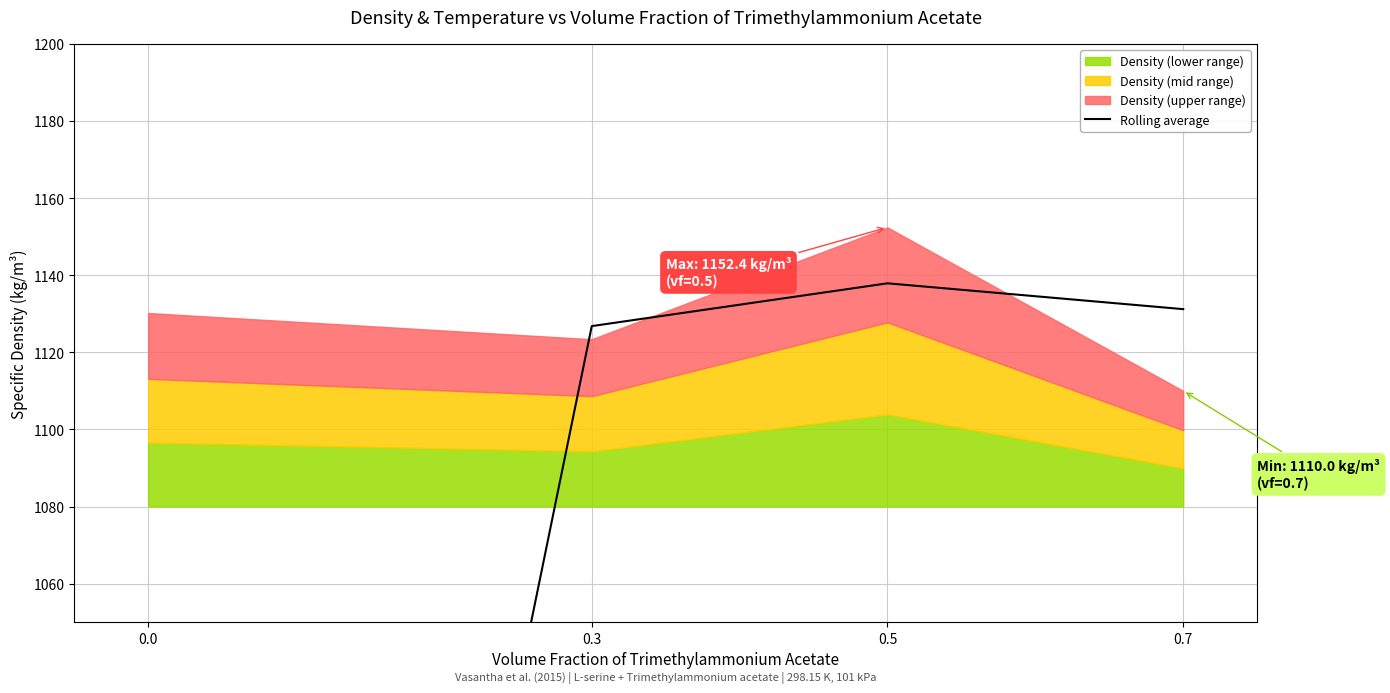

What is the difference between the values at 0.5 and 0.7?

6.7